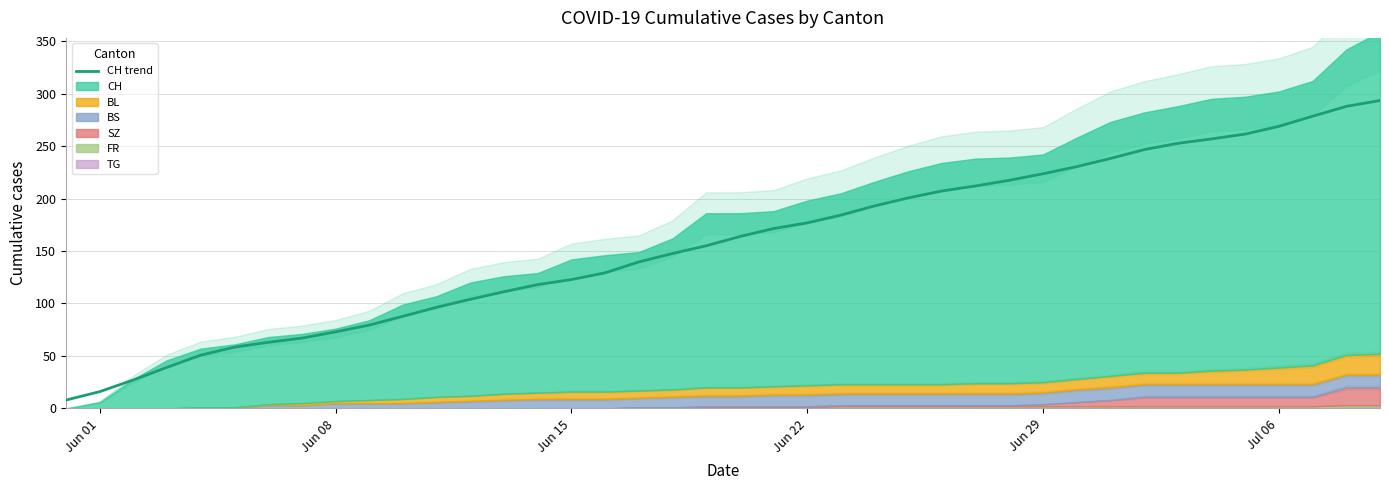

What is the sum of all values?

6258.0